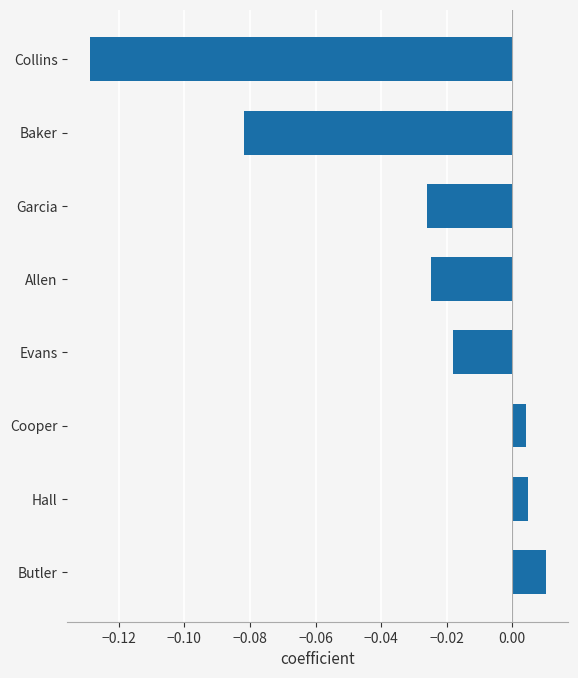

What is the change in value from Collins to Garcia?

+0.1